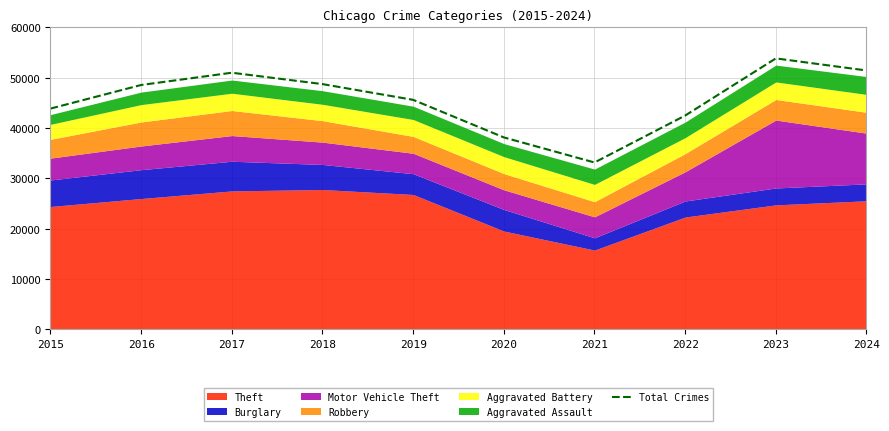

List the labels in order of value, largest first.

2023, 2024, 2017, 2018, 2016, 2019, 2015, 2022, 2020, 2021